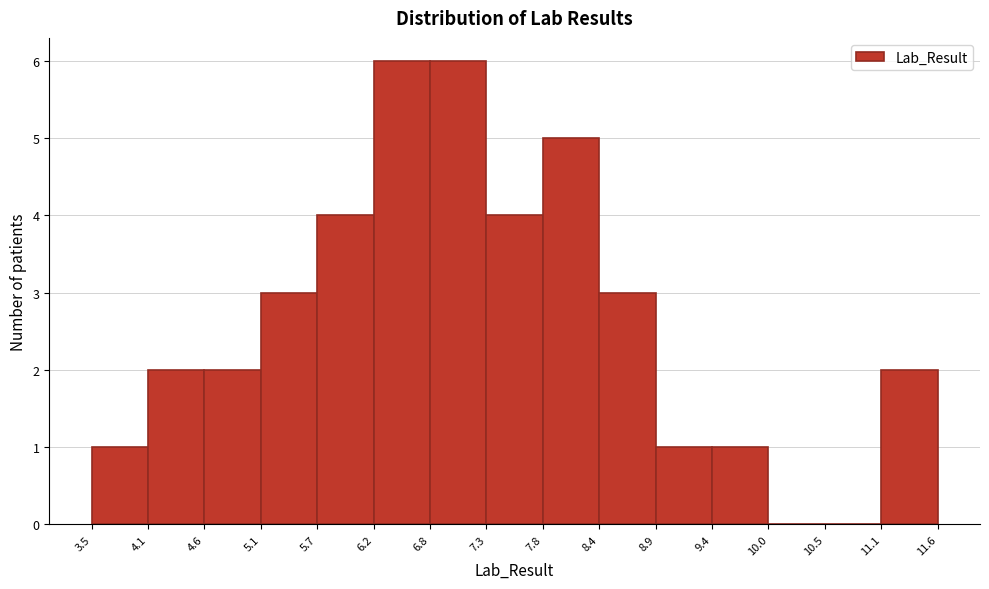

How tall is the bar that spans 4.1 to 4.6 on the x-axis? The values are not printed on the chart, so give them approximately, as read against the axis.

2